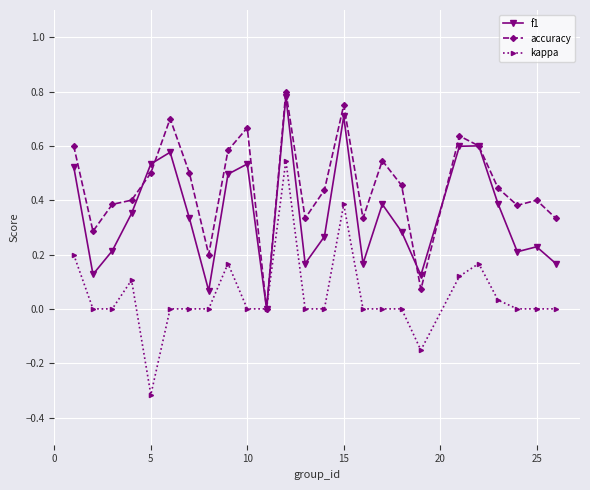

List the series in order of their overall mean, lowest first.

kappa, f1, accuracy